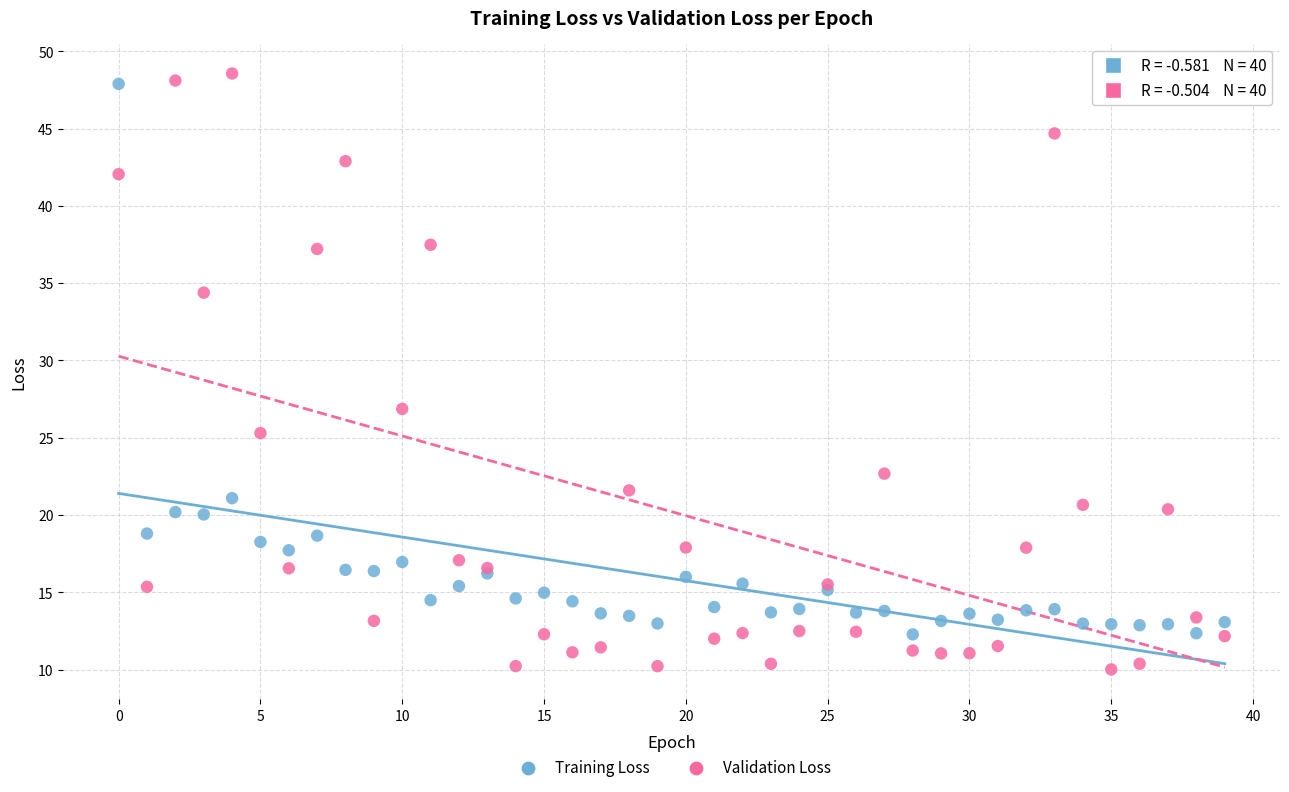

Which series contains the highest Y value?

Validation Loss